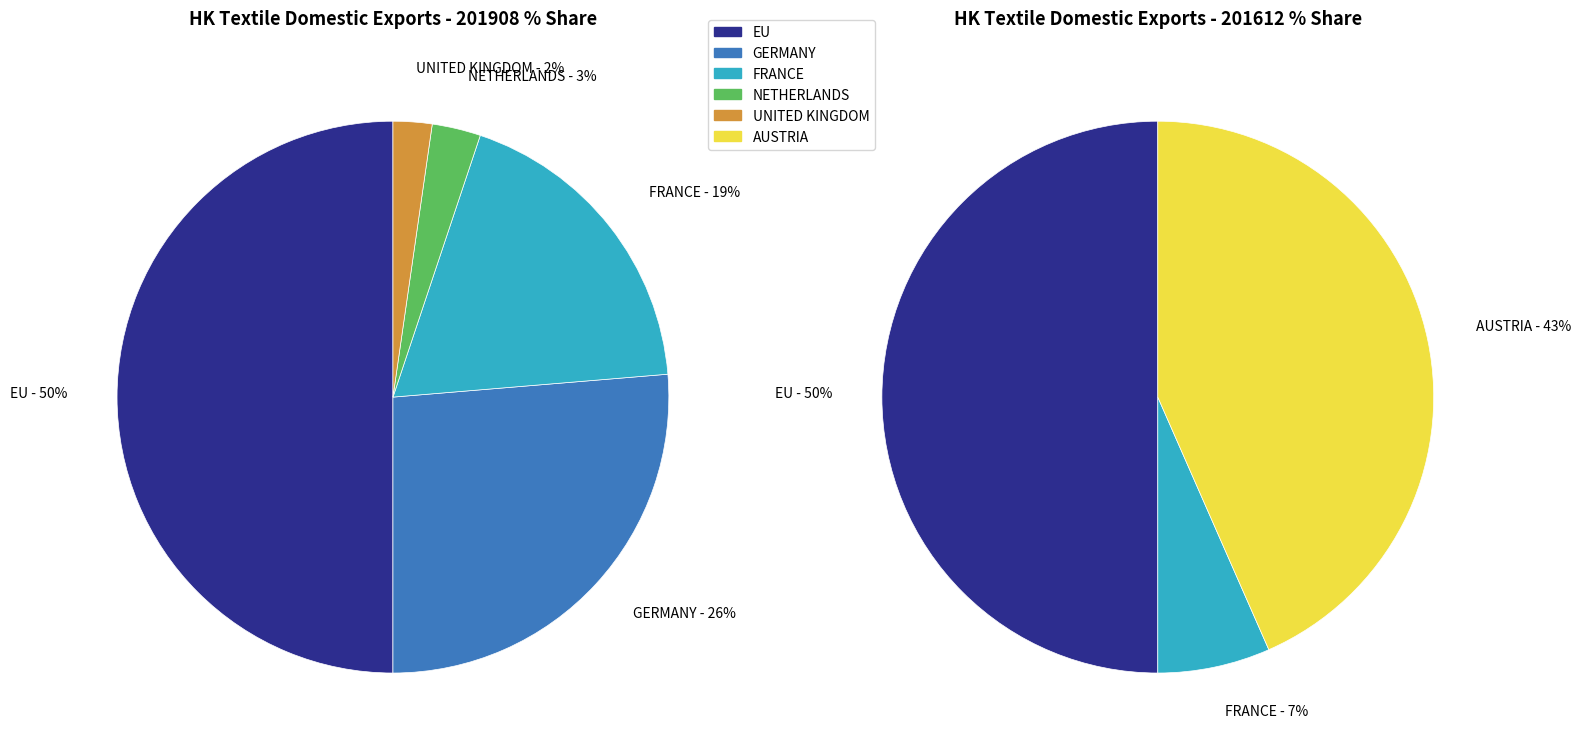

To the nearest percent, what portion does NETHERLANDS represent?

3%